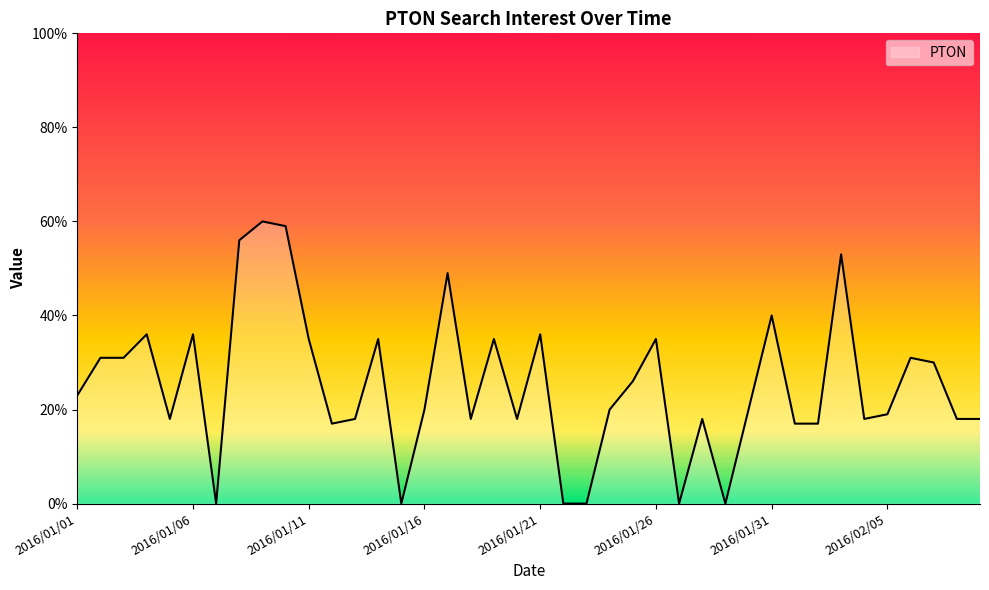

What is the difference between the maximum and minimum values?

60